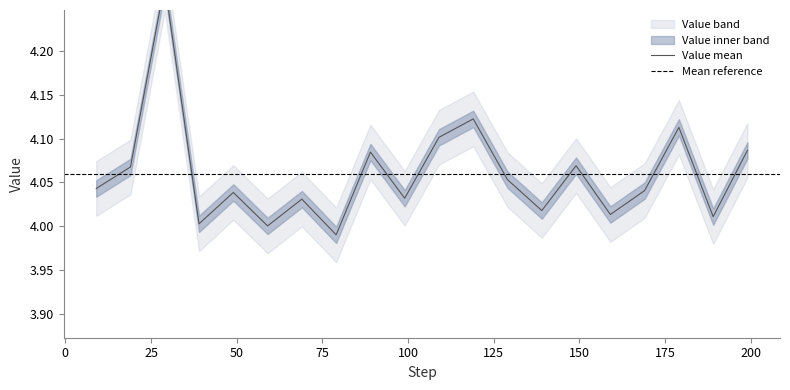

True or false: Value_upper has a value of 4.0 at 139.

True